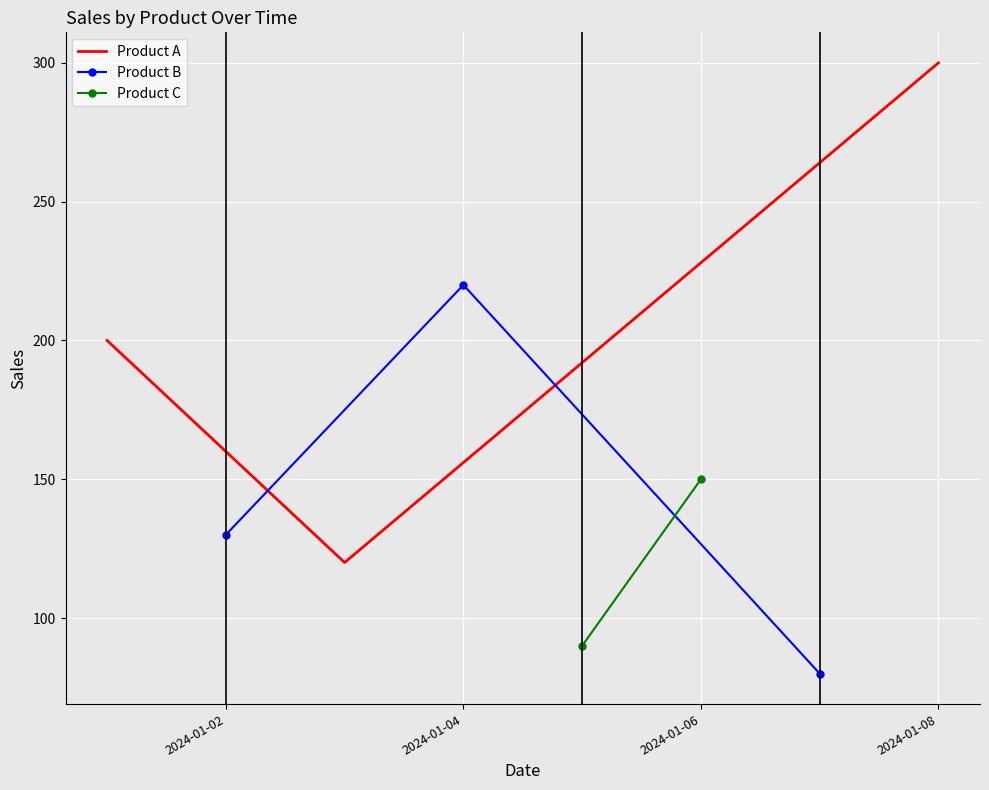

What is the minimum value for Product A?

120